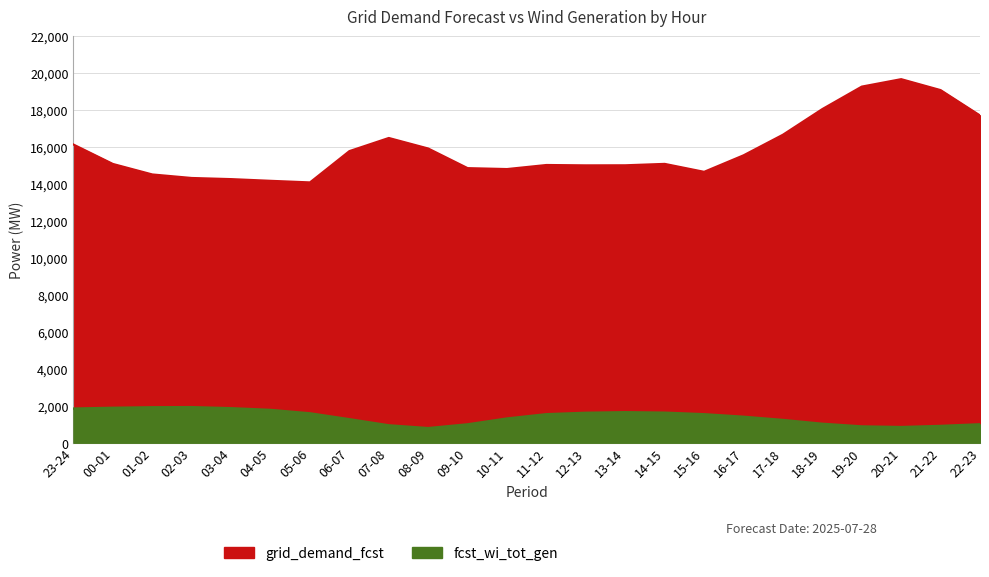

Reading right to left, transcribe all the data shown in this chart.

grid_demand_fcst: 17706	19079	19671	19268	18053	16665	15550	14657	15087	15011	15007	15027	14807	14857	15919	16489	15778	14085	14171	14263	14324	14515	15083	16132
fcst_wi_tot_gen: 993	904	843	877	1020	1226	1400	1537	1622	1647	1615	1538	1306	990	786	937	1267	1586	1770	1862	1921	1914	1885	1843